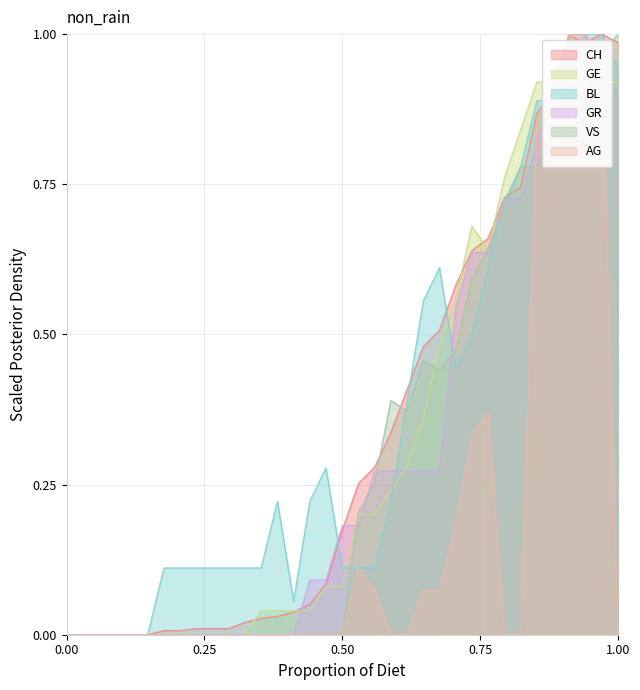

Is it true that AG equals -0.5 at 0.00?

False